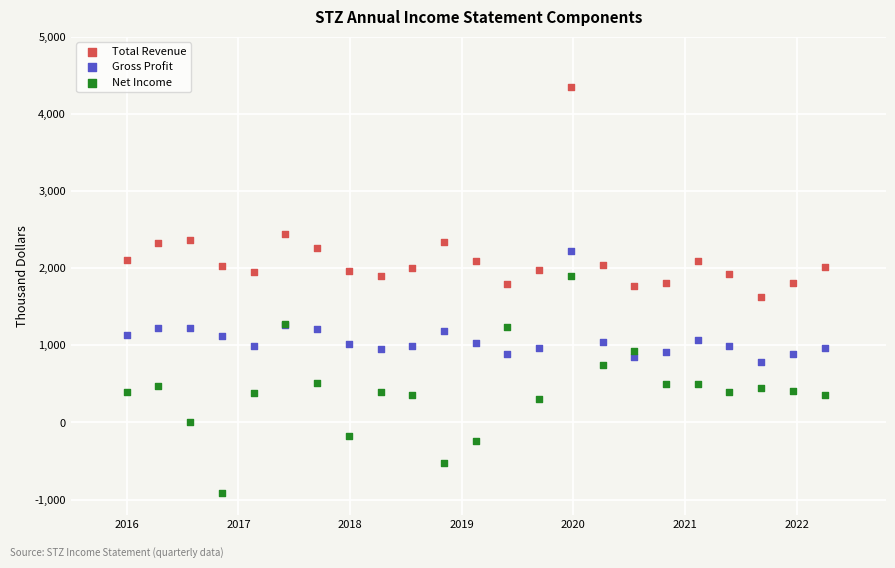

Which series contains the highest Y value?

Total Revenue